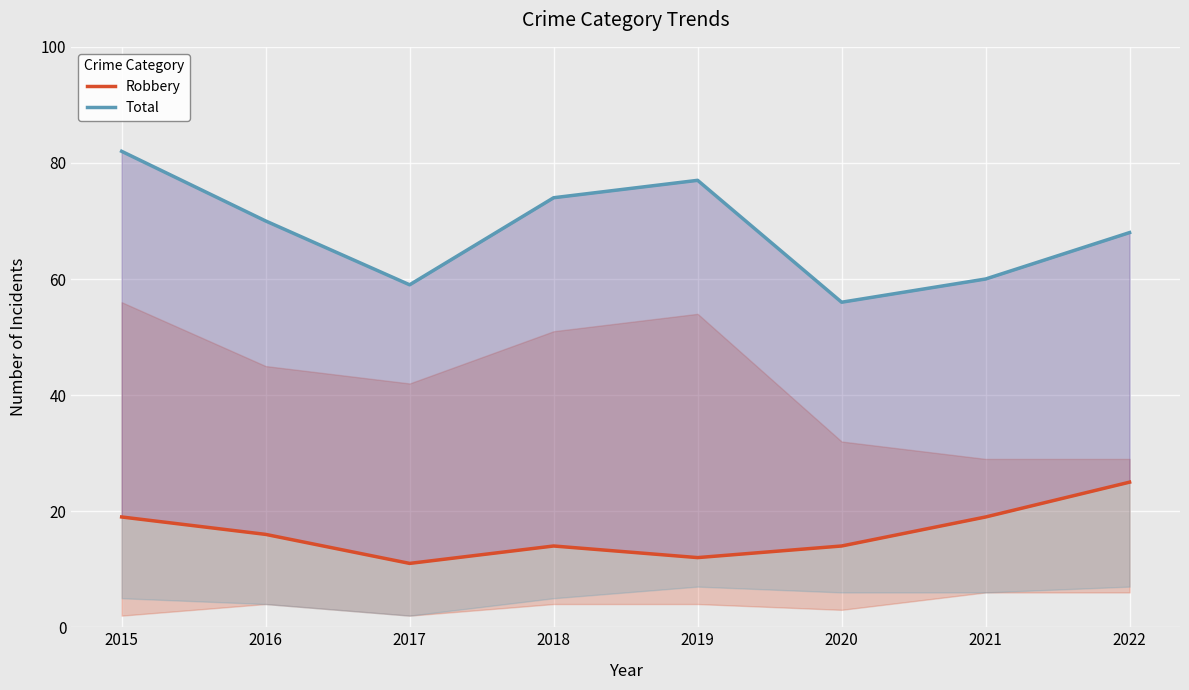

The value of Total at 2020 is 81. True or false?

False